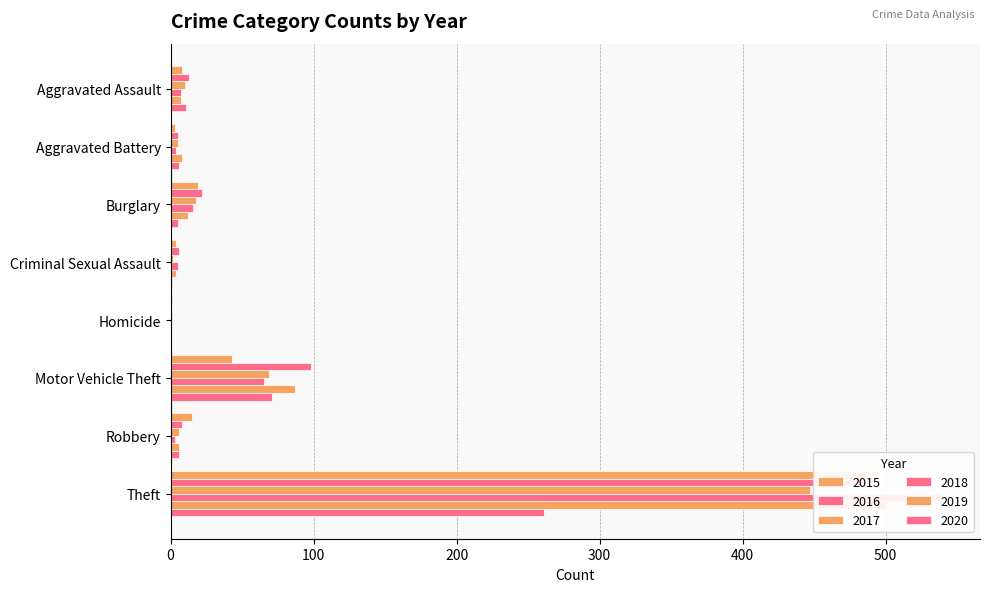

What value does the 2020 series have at Aggravated Assault?

11